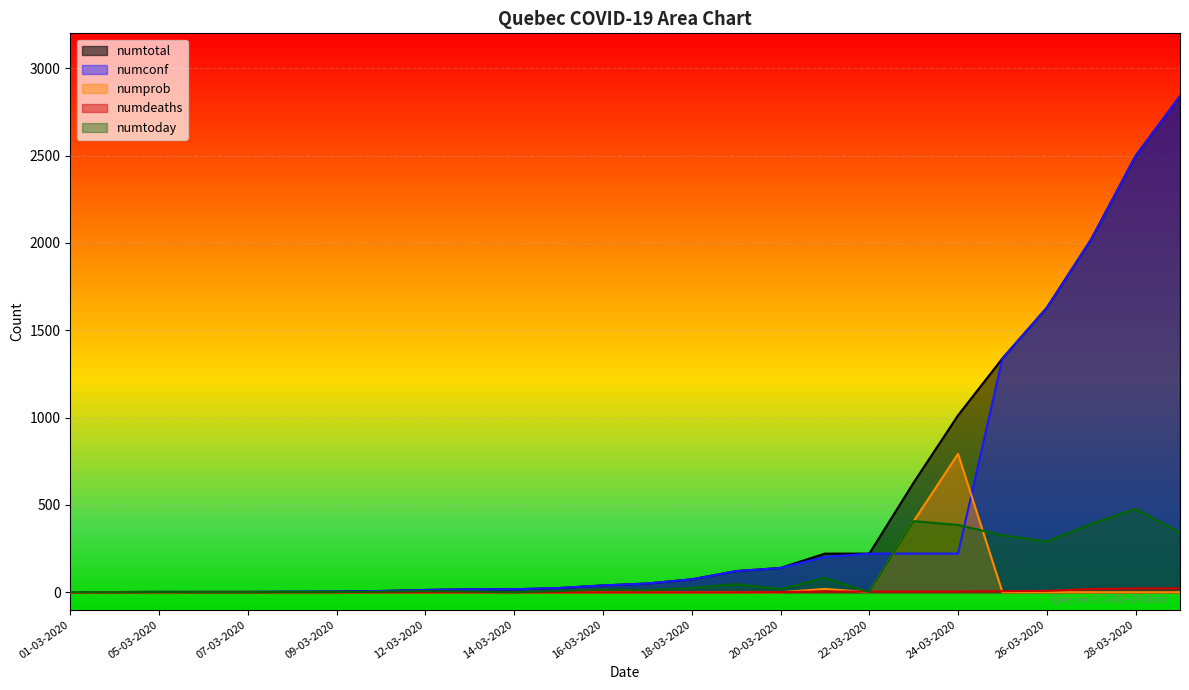

Reading left to right, extract all data points from this chart.

numtotal: 1	1	2	2	2	3	4	7	13	17	17	24	39	50	74	121	139	221	221	628	1013	1339	1629	2021	2498	2840
numconf: 1	1	2	2	2	3	4	7	13	17	17	24	39	50	74	121	139	202	221	221	221	1339	1629	2021	2498	2840
numprob: 0	0	0	0	0	0	0	0	0	0	0	0	0	0	0	0	0	19	0	407	792	0	0	0	0	0
numdeaths: 0	0	0	0	0	0	0	0	0	0	0	0	0	0	0	0	1	4	4	4	4	6	8	18	22	22
numtoday: 1	0	1	0	0	1	1	3	6	4	0	7	15	11	24	47	18	82	0	407	385	326	290	392	477	342